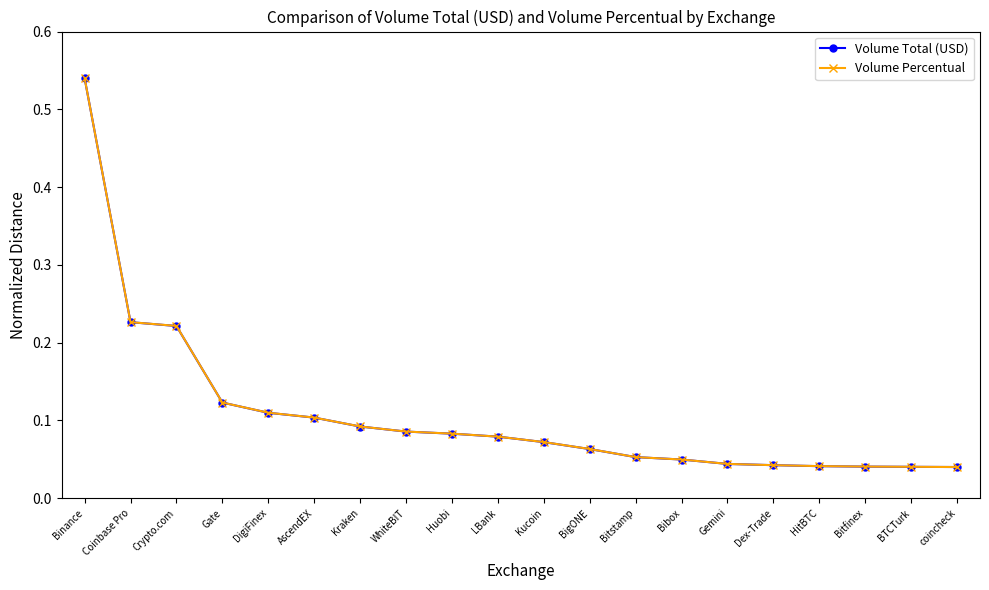

What is the label of the 10th point from the left?

LBank